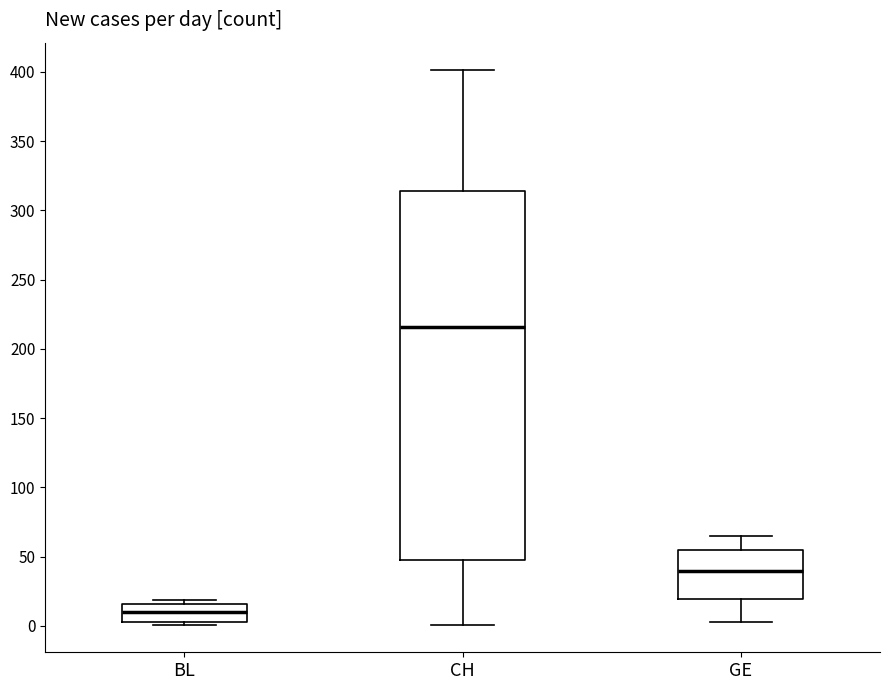

Which box is the tallest, from its lower edge to its upper edge?

CH